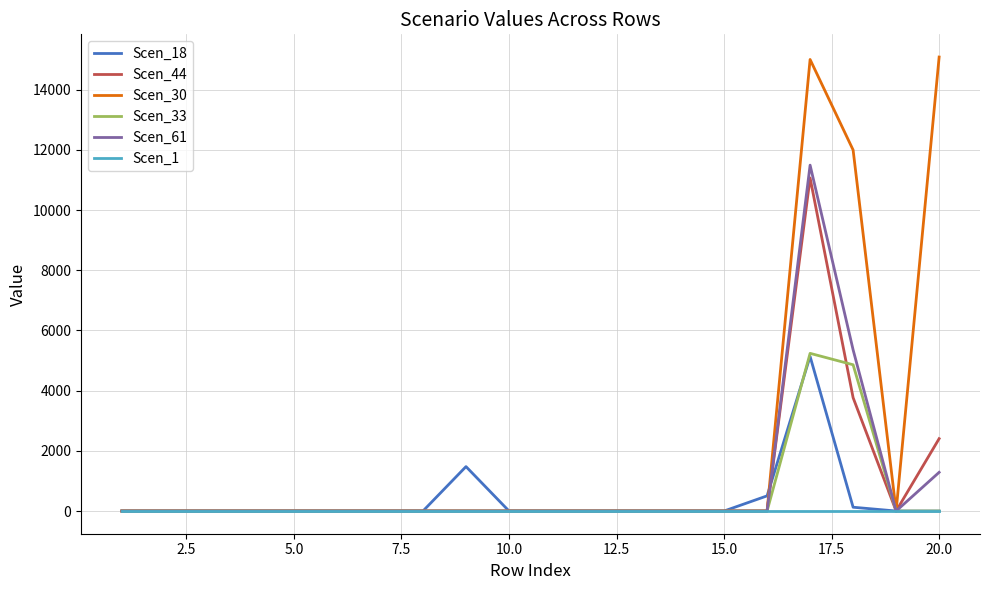

What is the maximum value shown in the chart?

15087.2